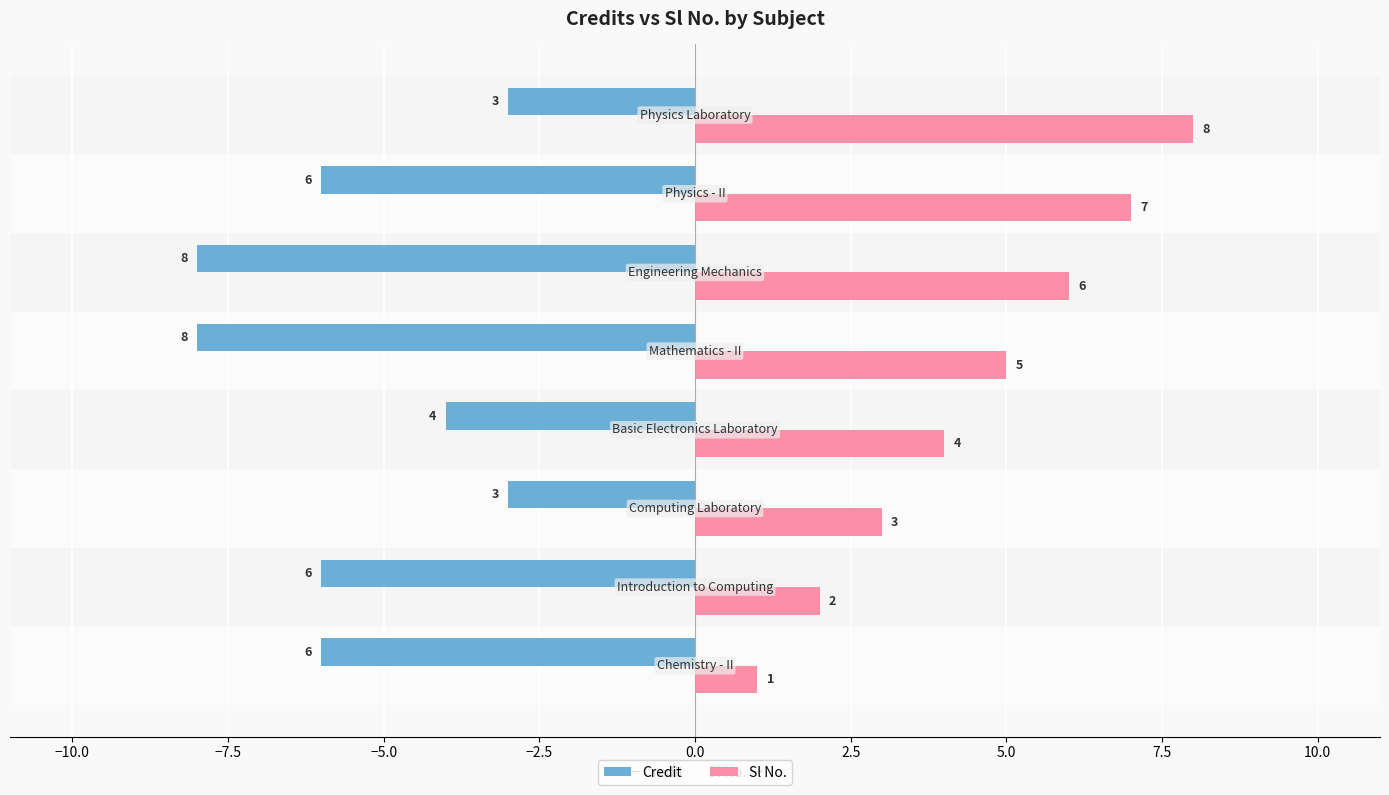

Which series has the largest total across all categories?

Sl No.